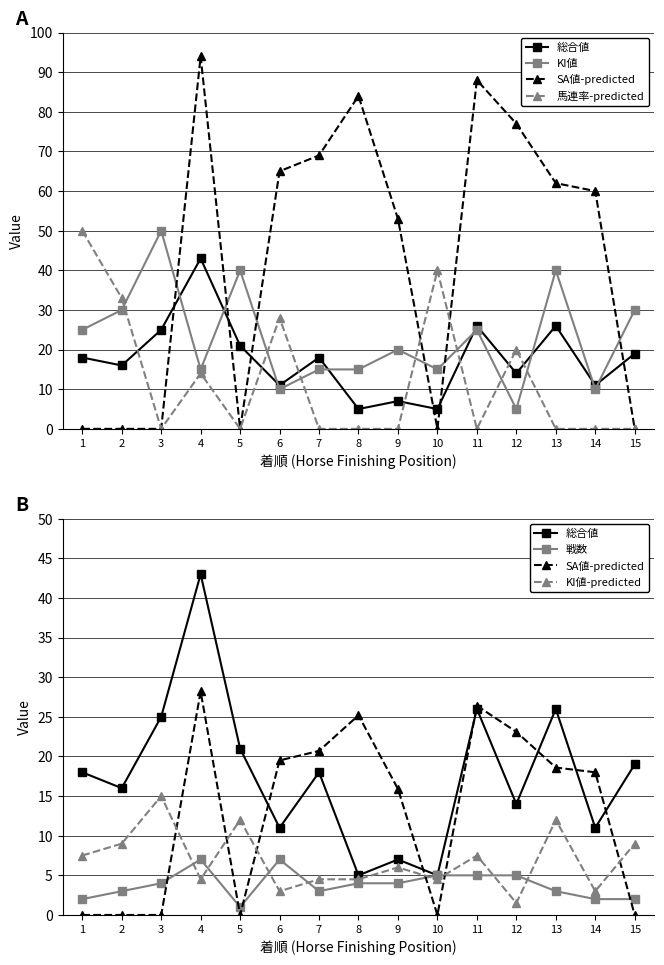

What is the average value of the SA値-predicted series?

13.0